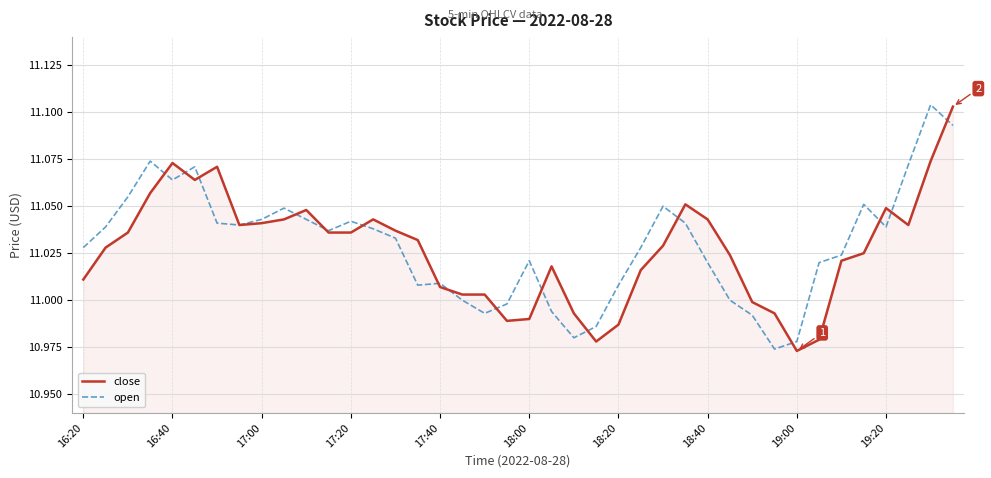

How many interior local valleys does the open series have?

8